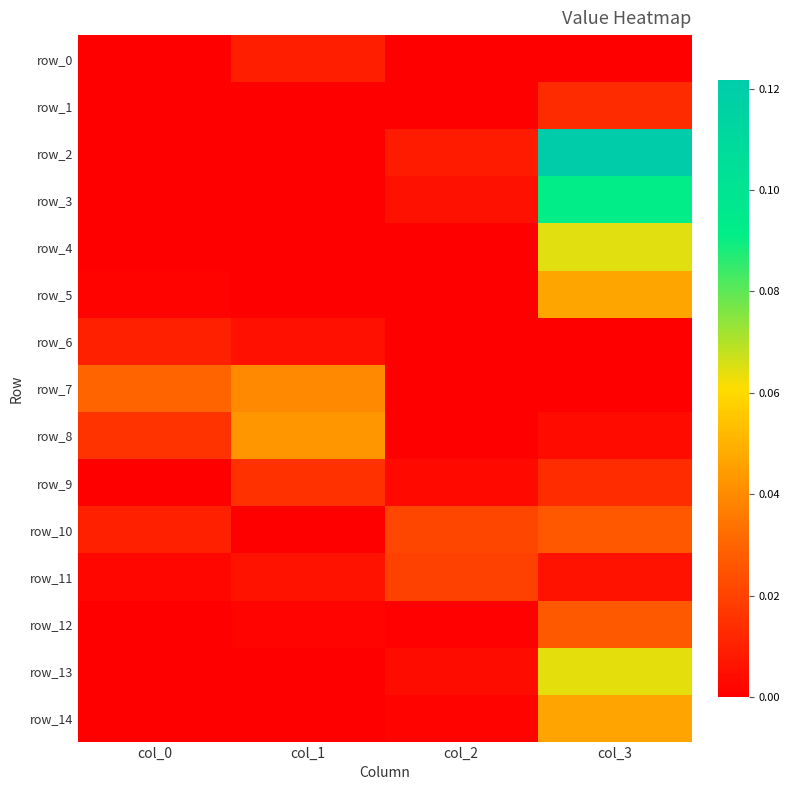

How many values in row_3 are above zero?

2